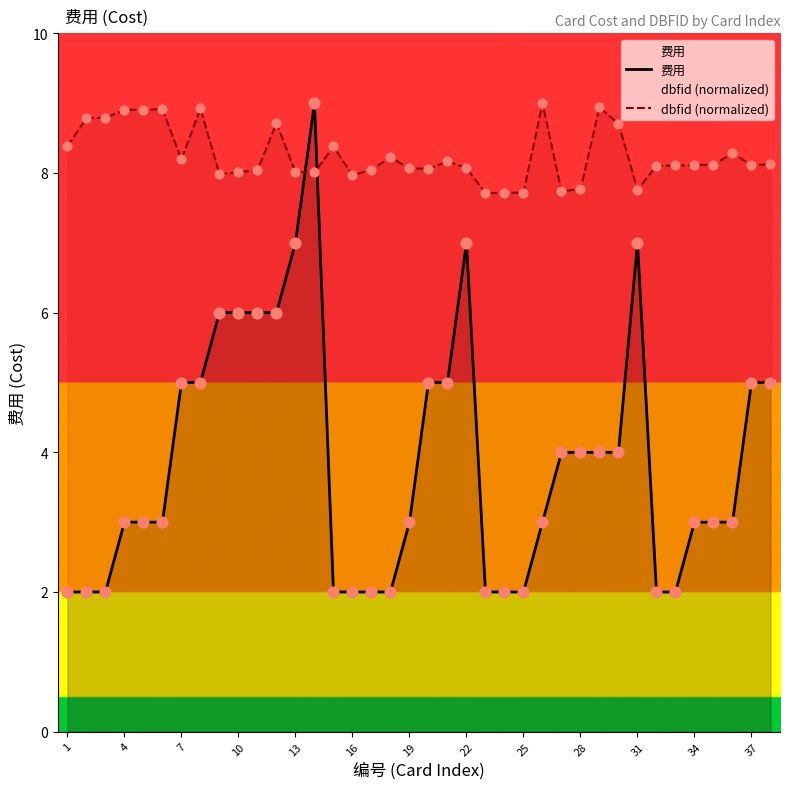

What is the total value across all series at 4?

11.9